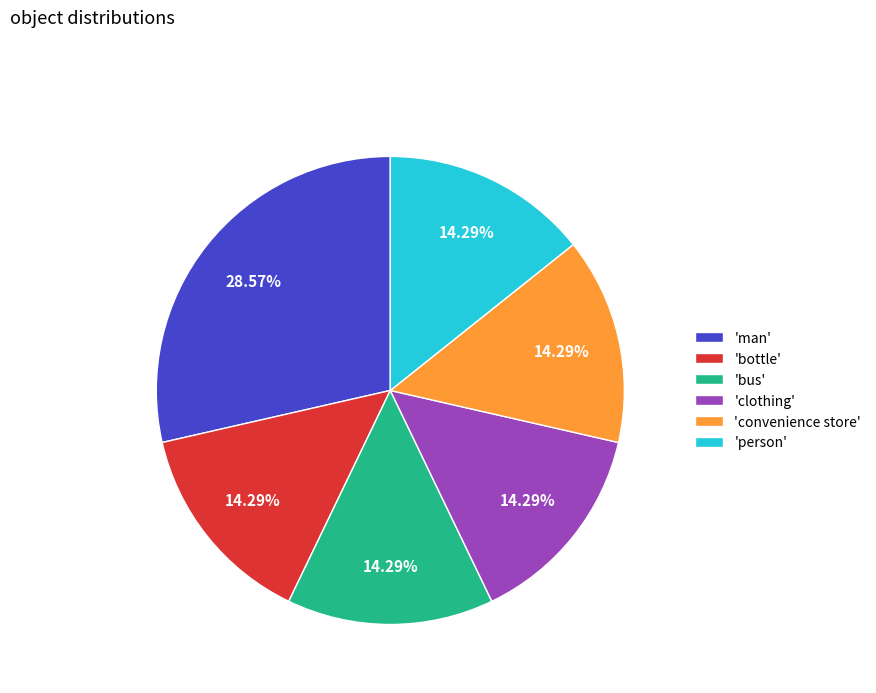

Is the sum of 'bottle' and 'clothing' greater than half?

No